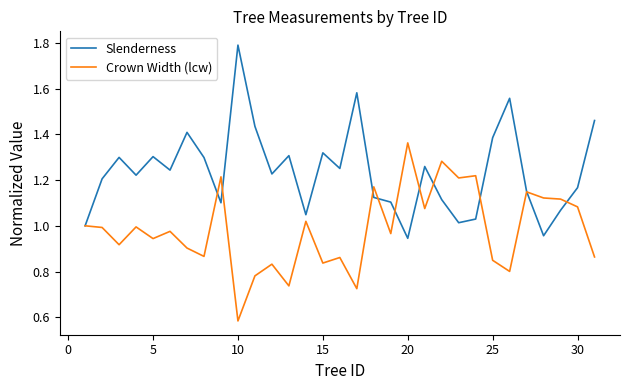

What is the maximum value shown in the chart?

1.8